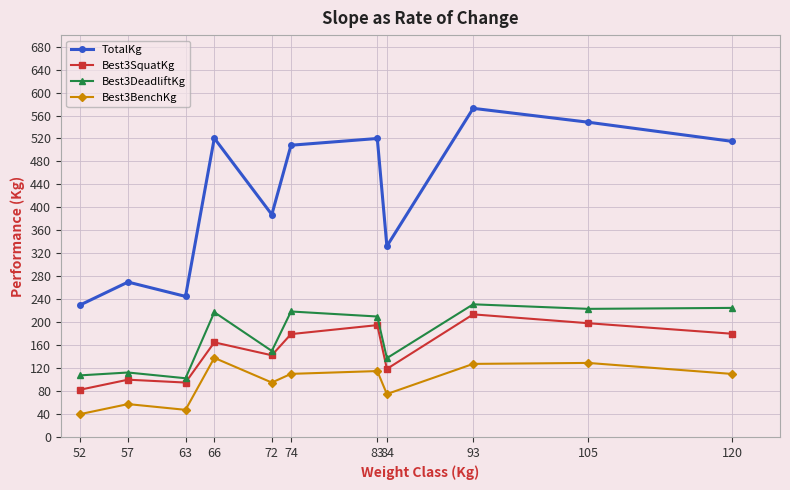

What is the average value of the Best3DeadliftKg series?

176.0